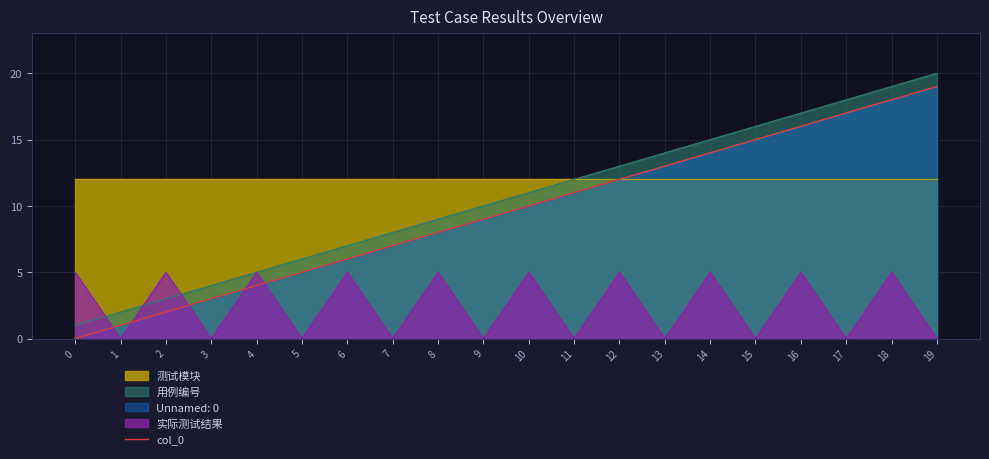

What is the difference between the values at 6 and 4?

2